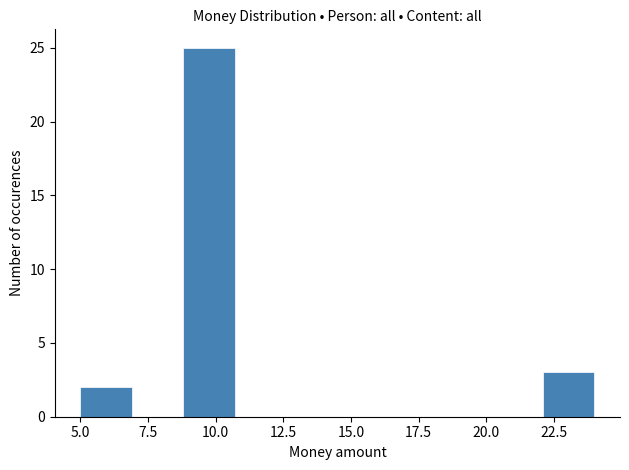

Read against the x-axis, roughly where is the centre of the tallest bar?

10.0